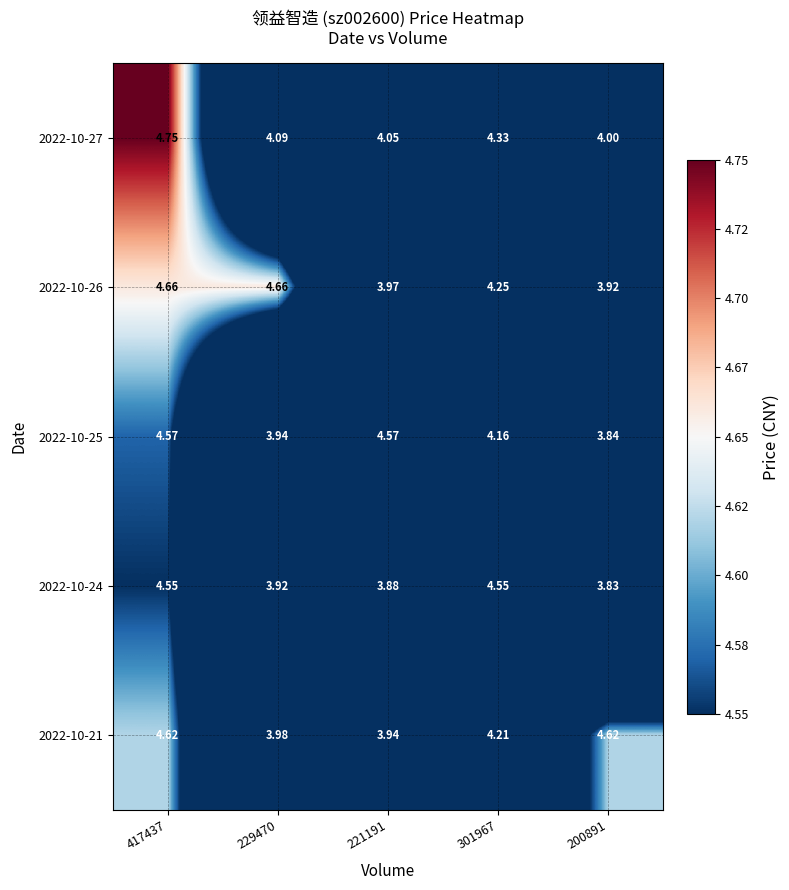

Count the number of data series in this chart.

5